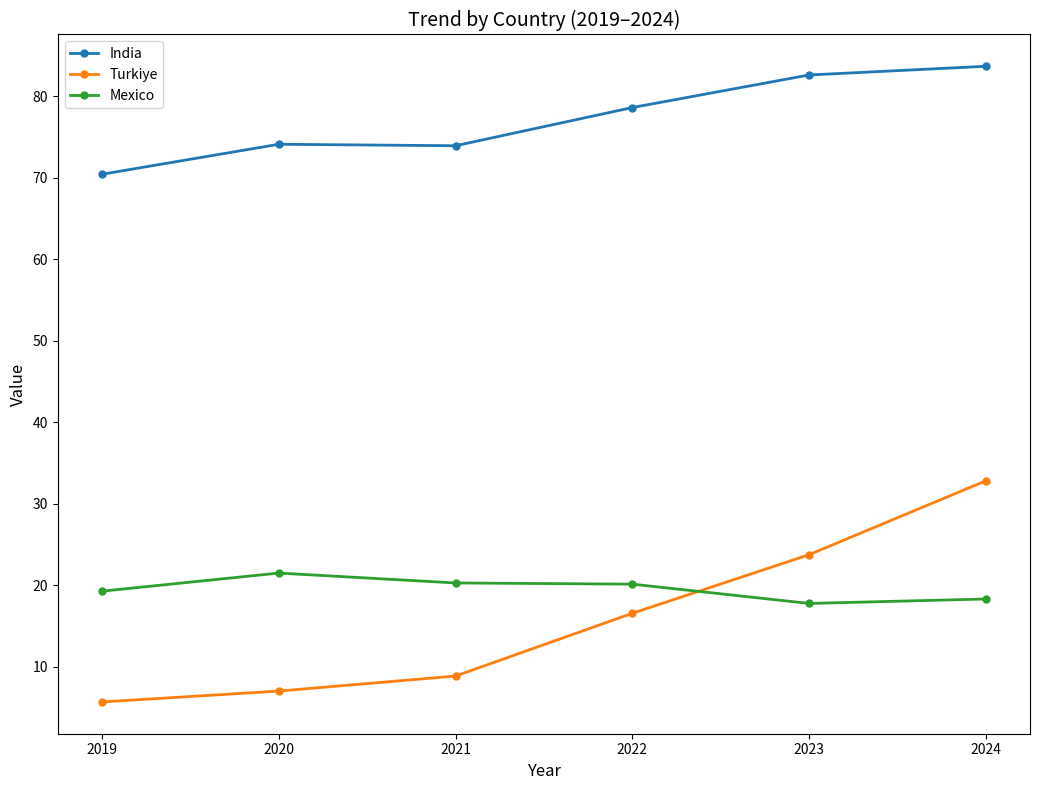

At which category does the chart reach its peak across all series?

2024